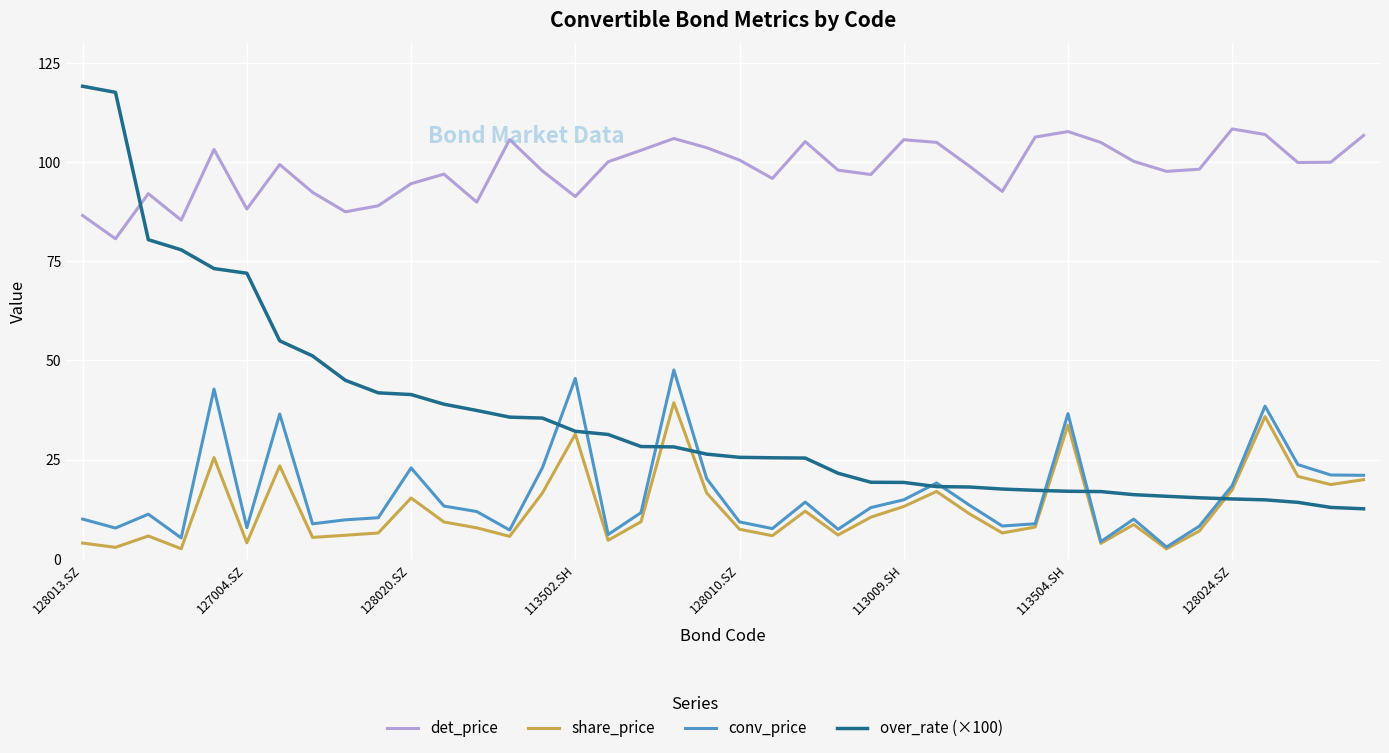

Is it true that share_price equals 4.3 at 33?

False